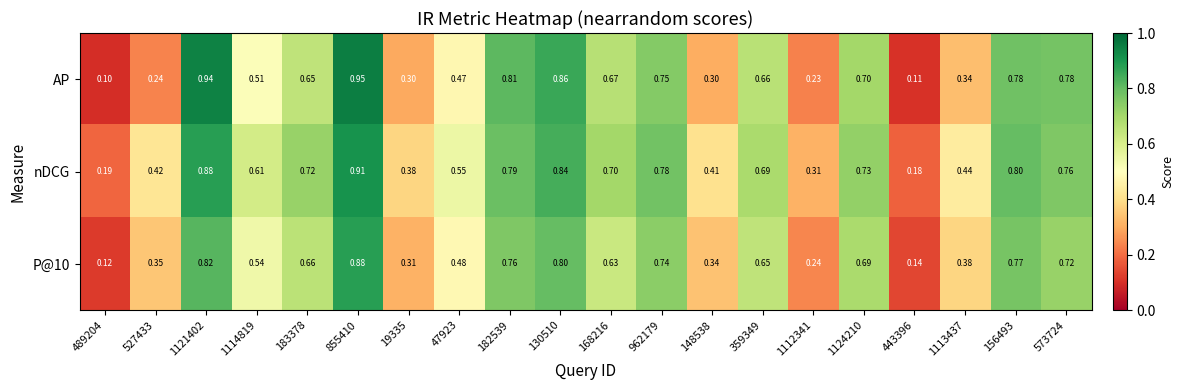

Which series has the largest range (max minus min)?

AP